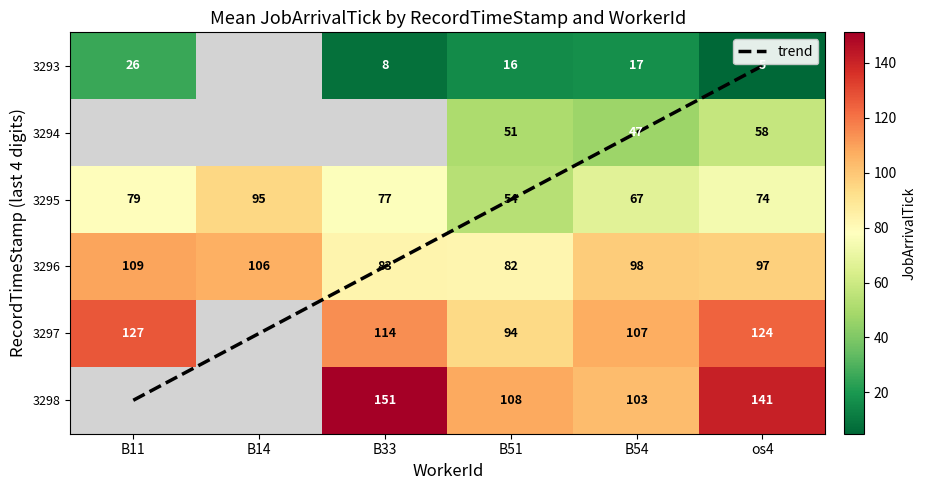

The 3297 series shows 127.0 at B11. True or false?

True